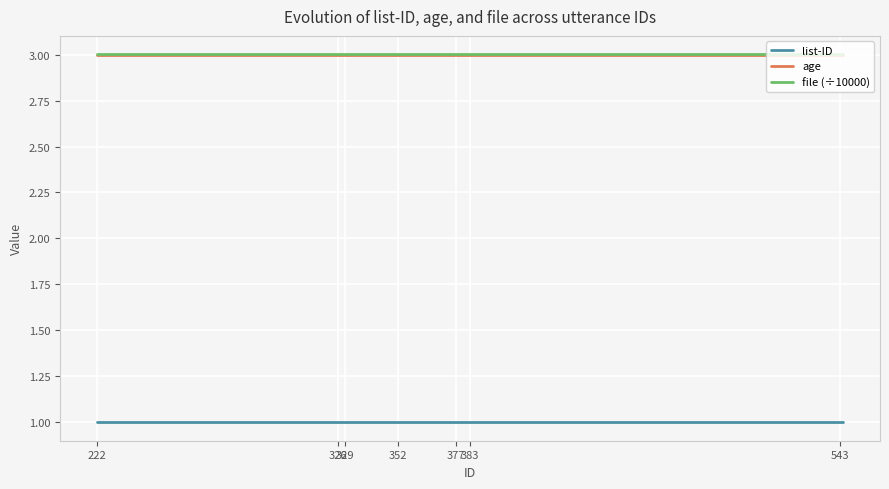

What is the highest value of the list-ID series?

1.0